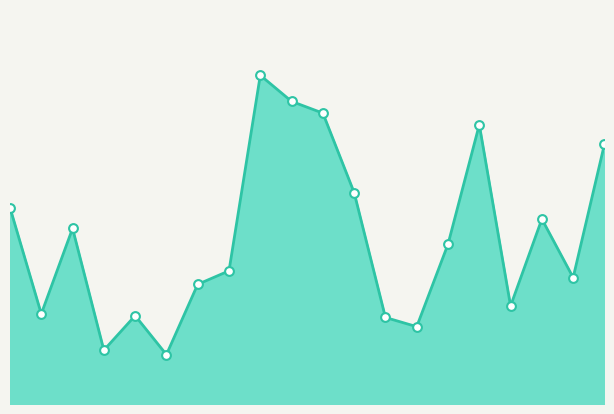

How many lines are shown in the chart?

1